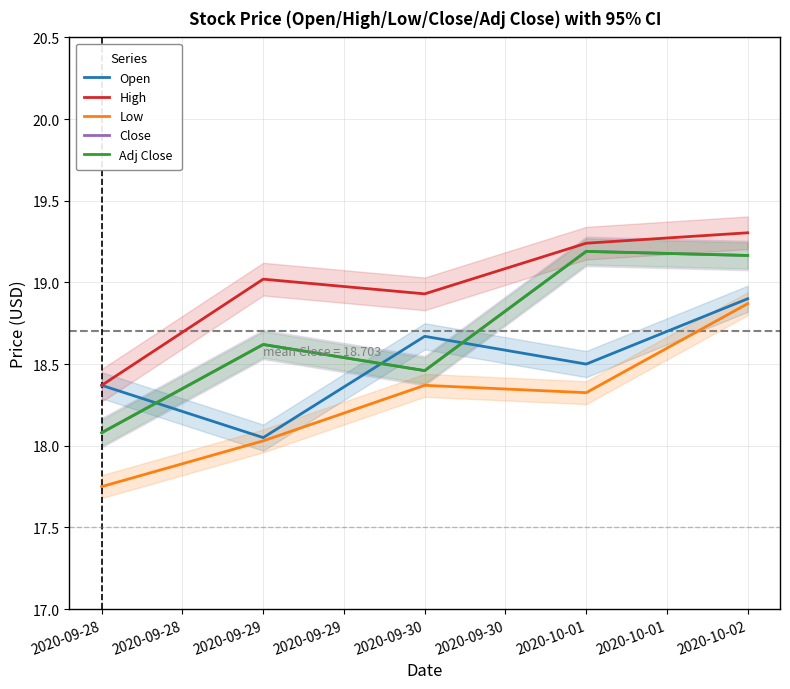

Between which two adjacent categories do Open and Close first intersect?

2020-09-28 and 2020-09-29